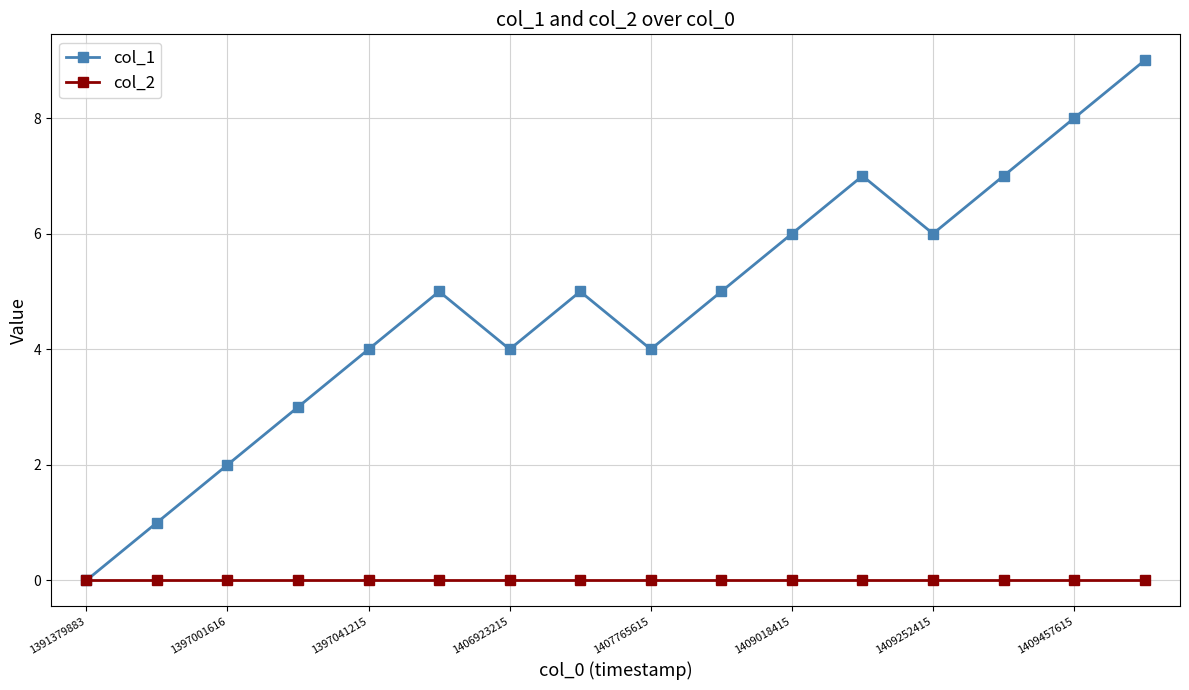

What are all the series names shown in the legend?

col_1, col_2